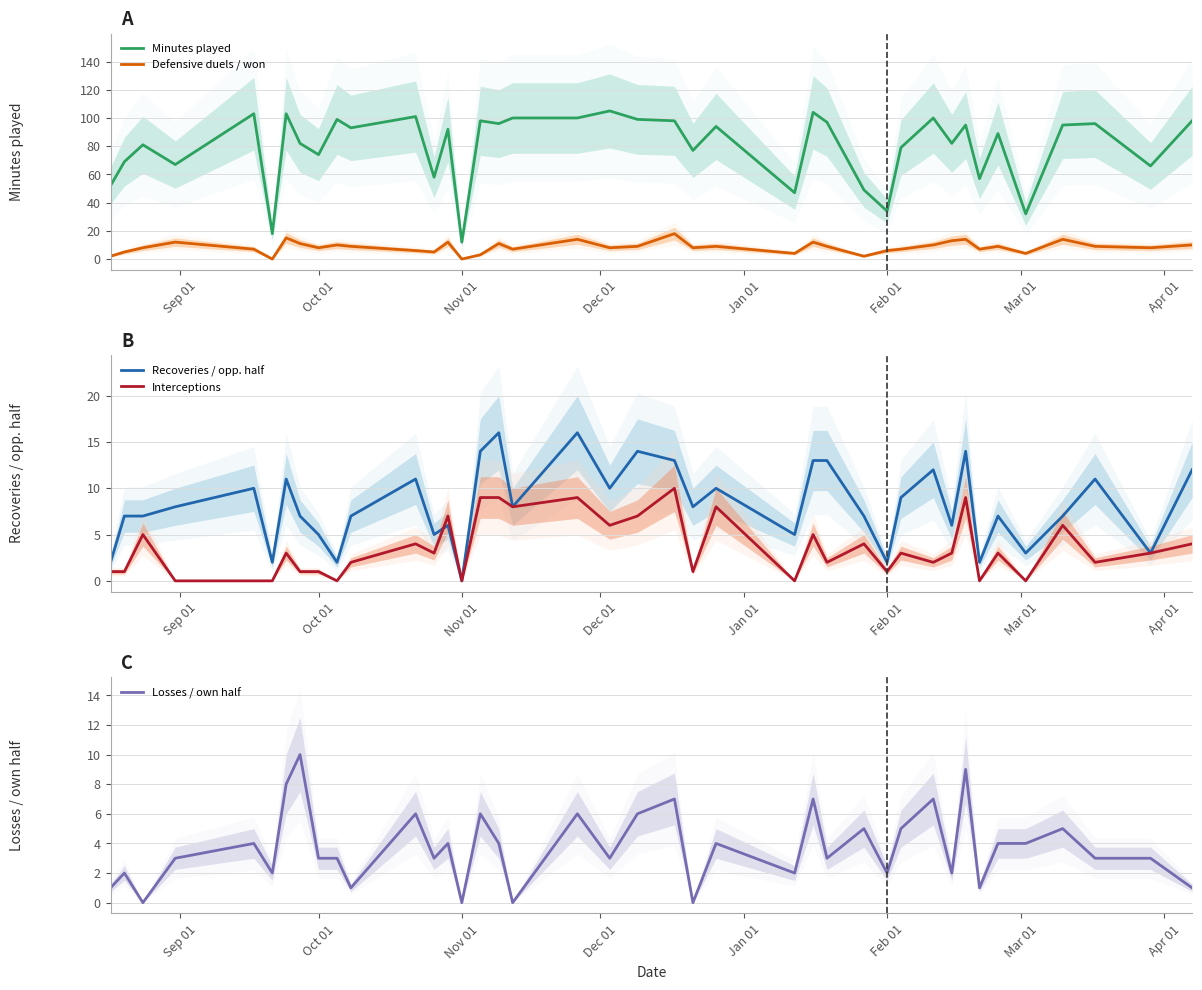

What is the sum of all Losses / own half values?

149